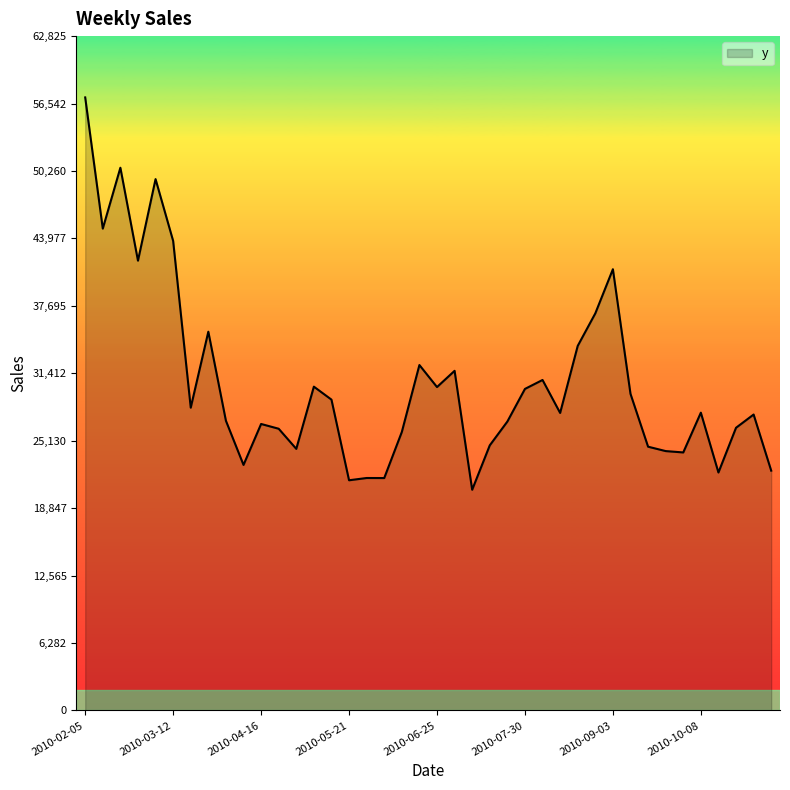

How many lines are shown in the chart?

1